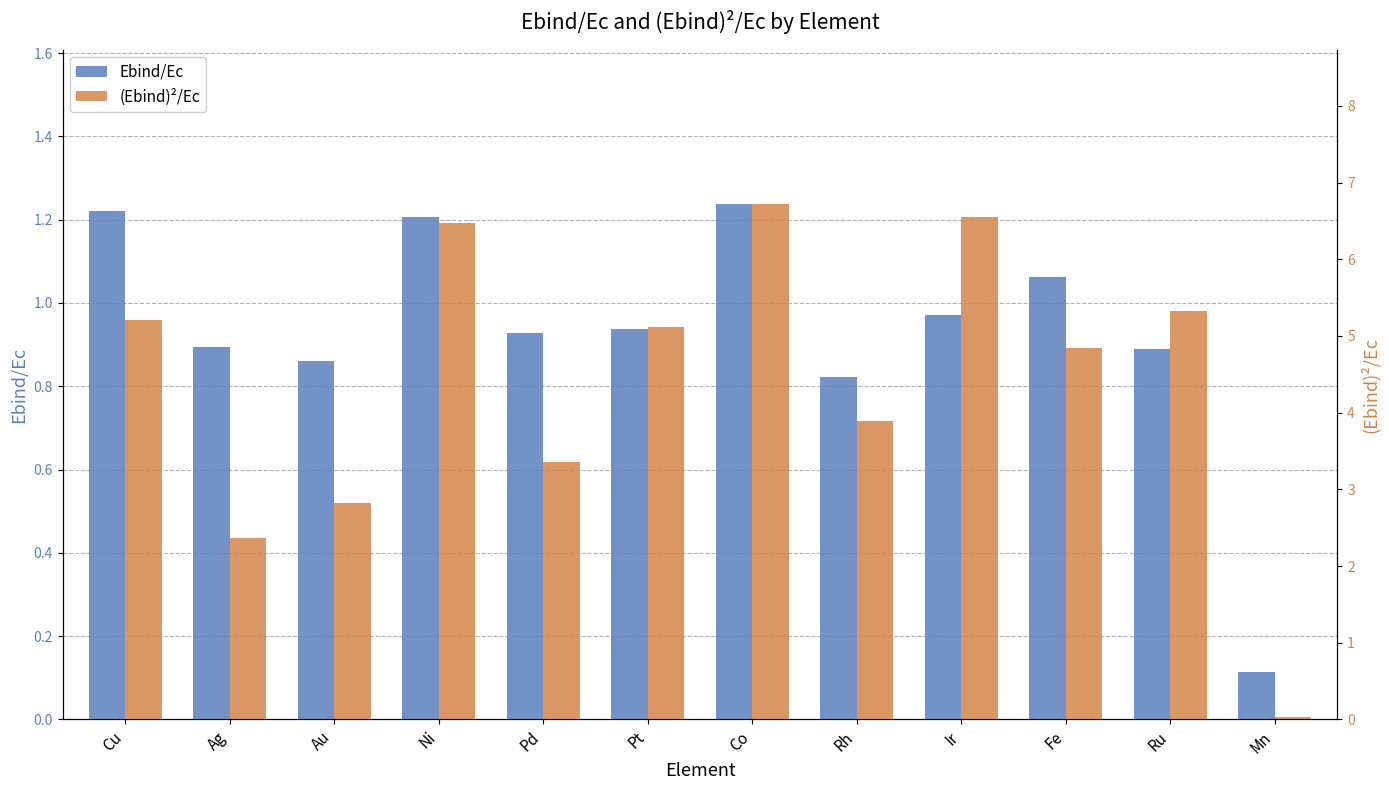

Which label corresponds to the largest value in the chart?

Co